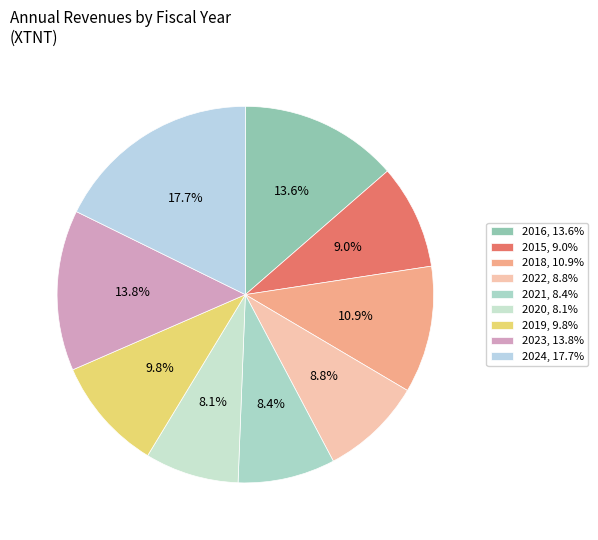

To the nearest percent, what is the average slice percentage?

11%